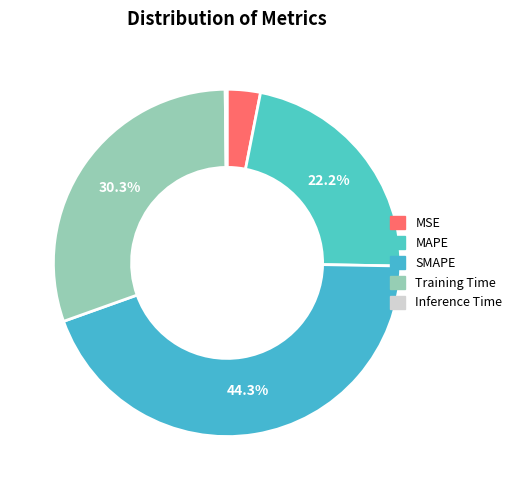

Count the number of slices in the pie.

5